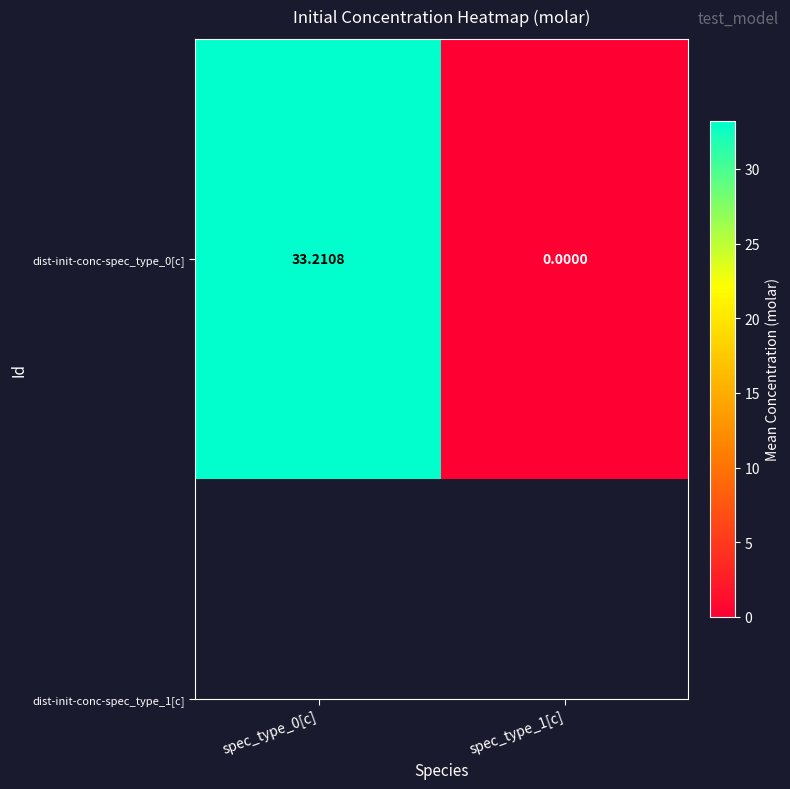

List the labels in order of value, largest first.

spec_type_0[c], spec_type_1[c]